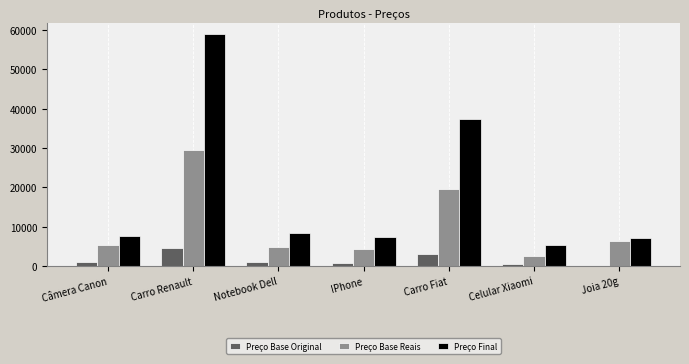

What is the average value of the Preço Final series?

18871.4